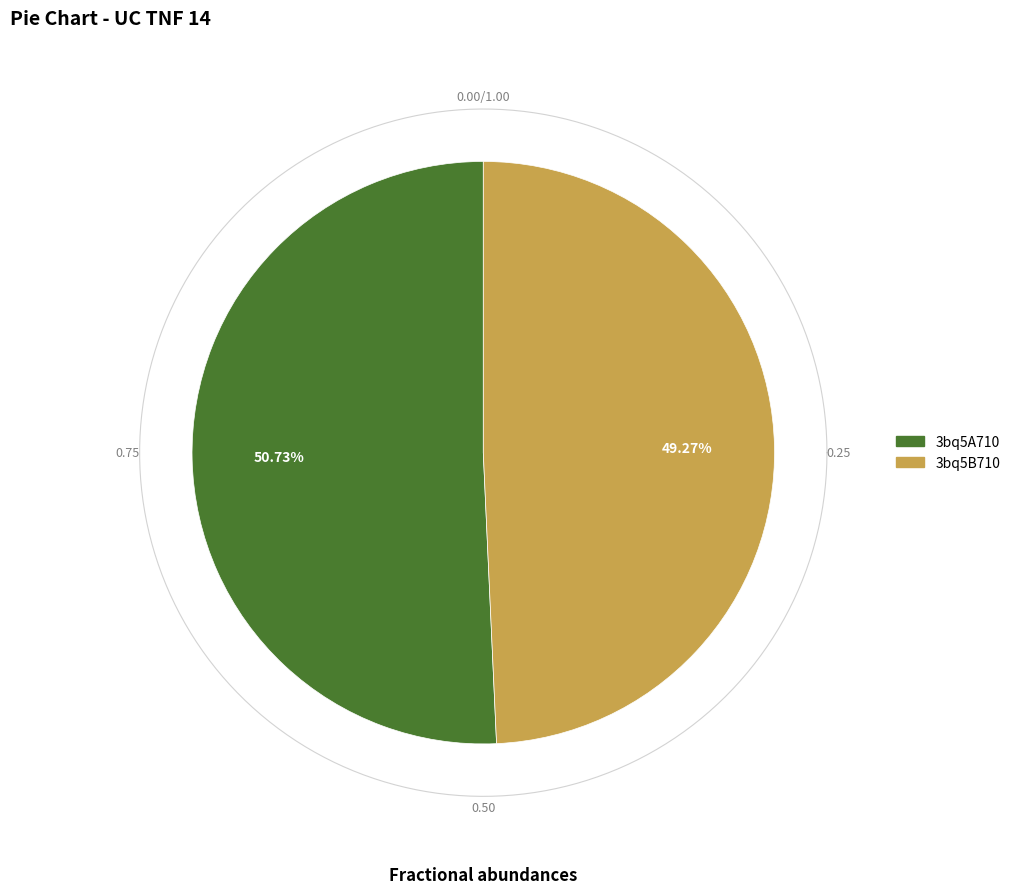

How many segments does this pie chart have?

2